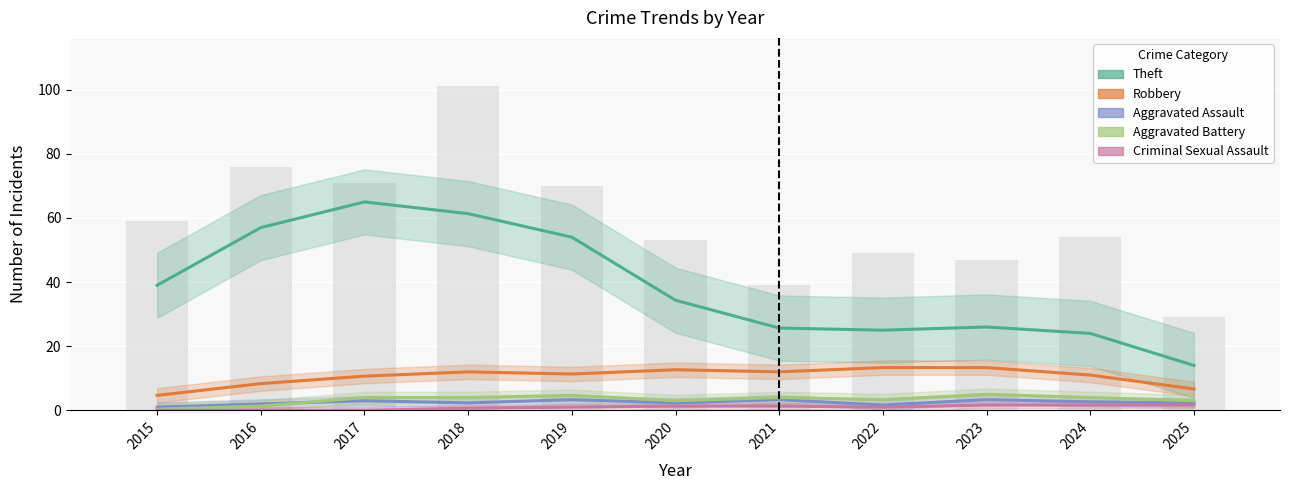

Which series has the largest range (max minus min)?

Theft